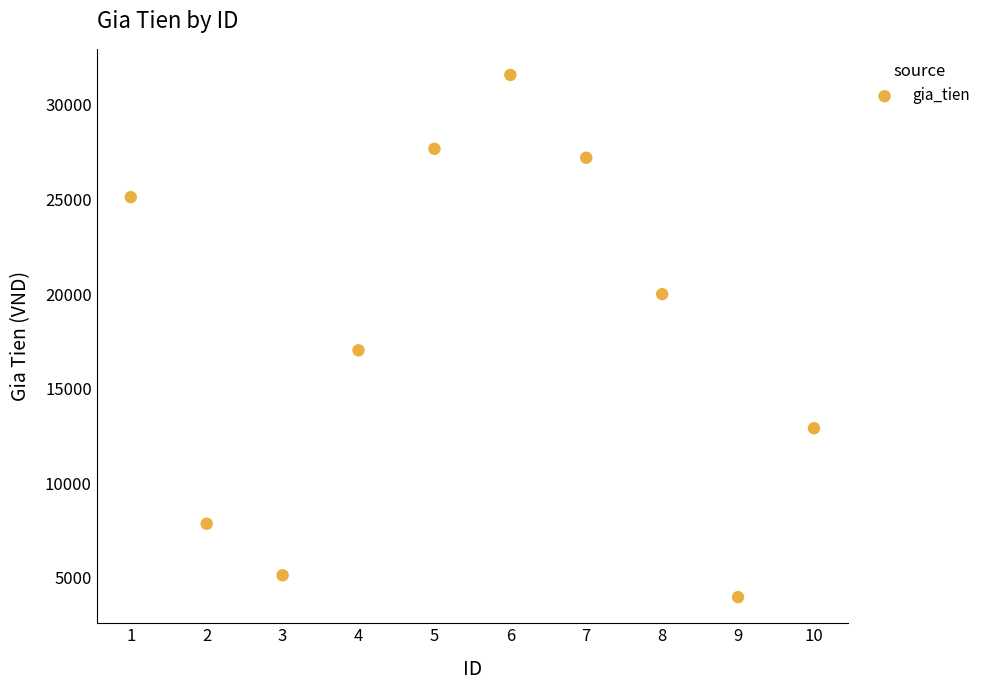

What Y value in the scatter plot is closest to 17783?

17029